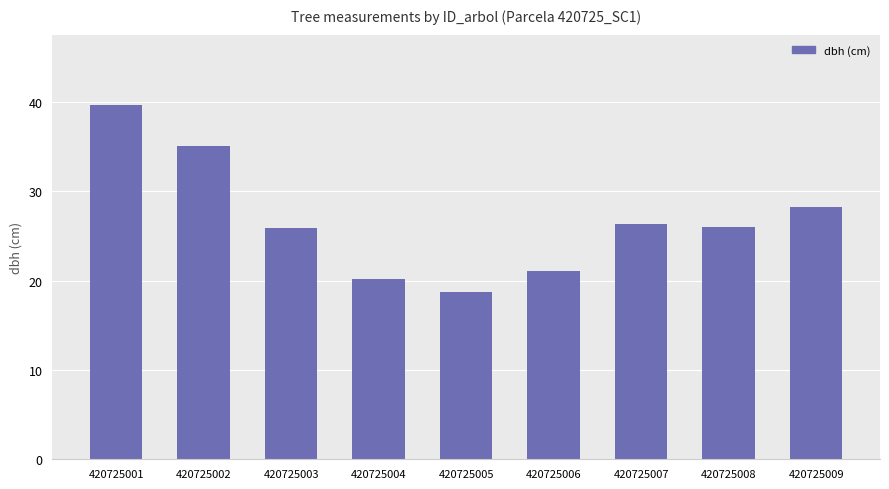

Which label corresponds to the smallest value in the chart?

420725005